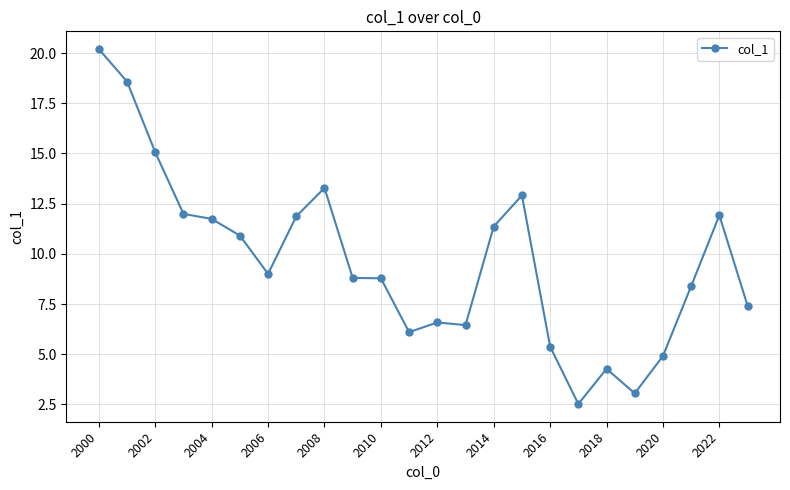

True or false: there are more than 1 points higher than both neighbors.

True